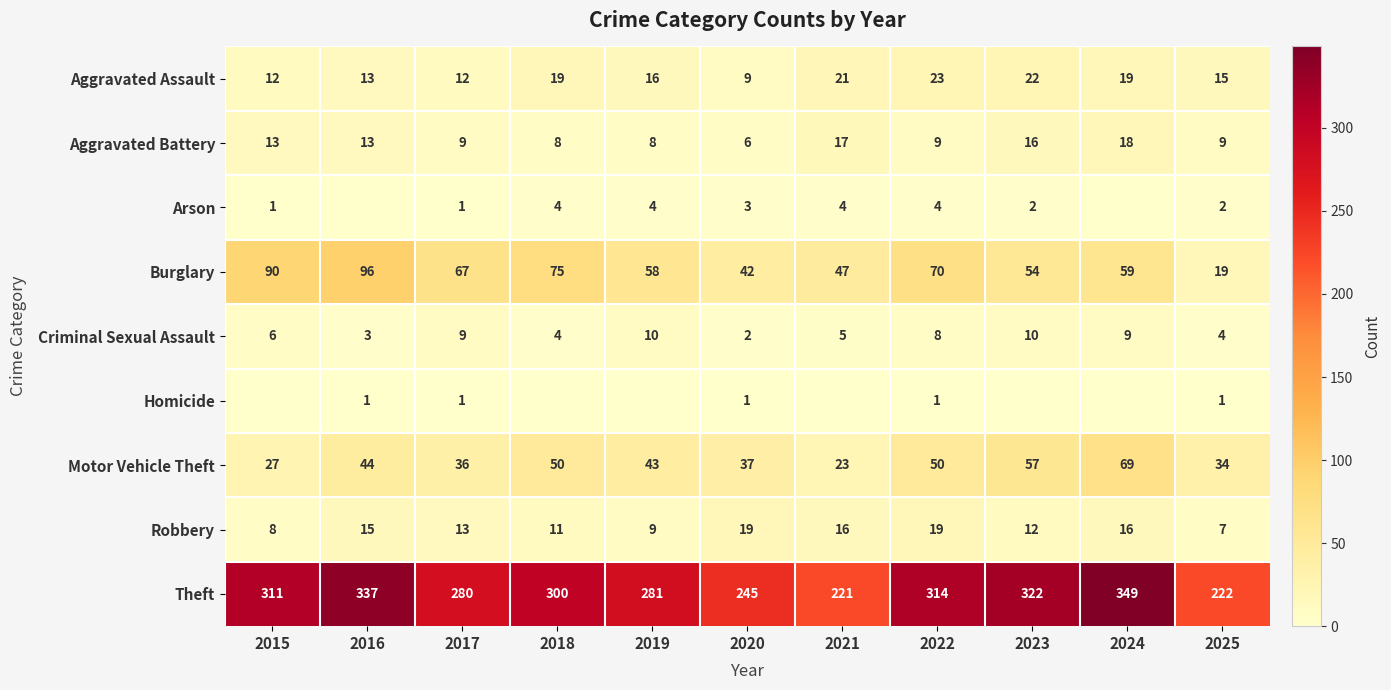

What is the average value of the Aggravated Battery series?

11